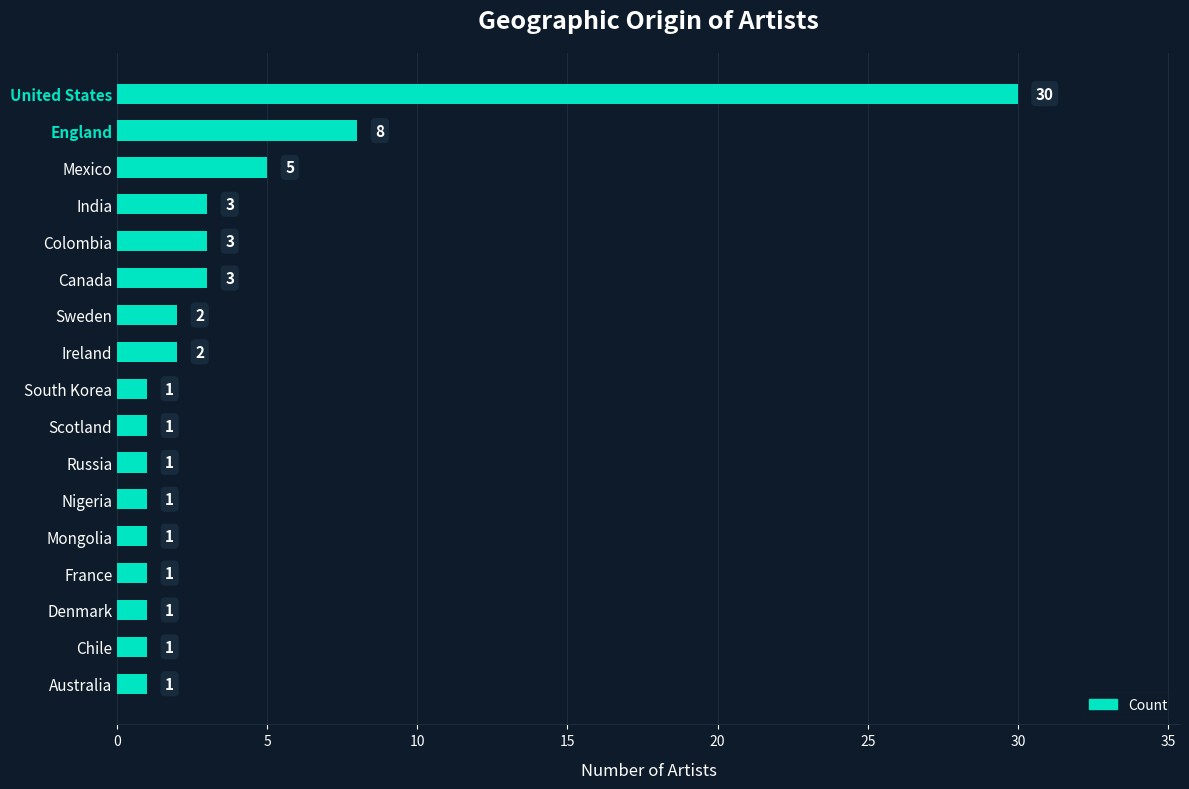

What is the change in value from United States to Russia?

-29